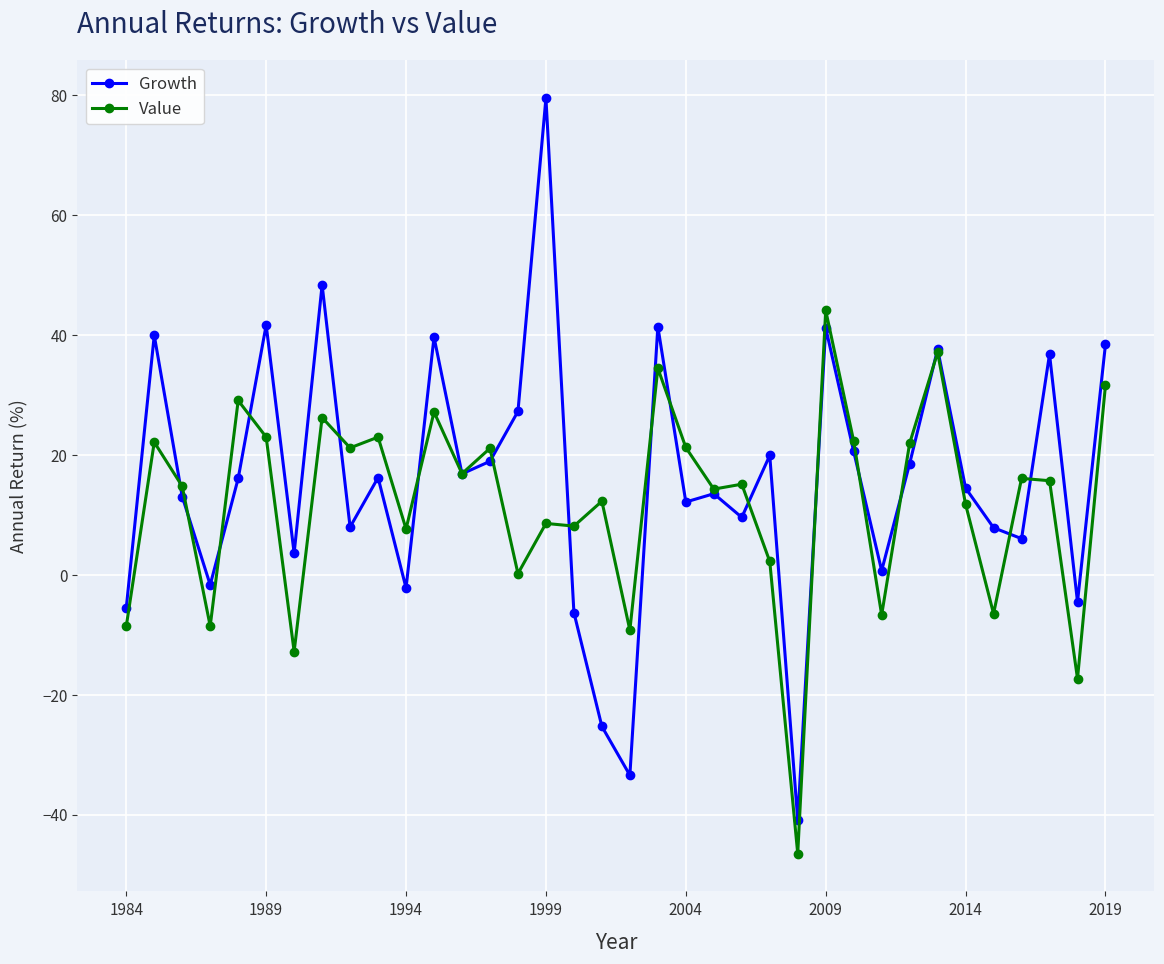

List the series in order of their peak value, highest first.

Growth, Value